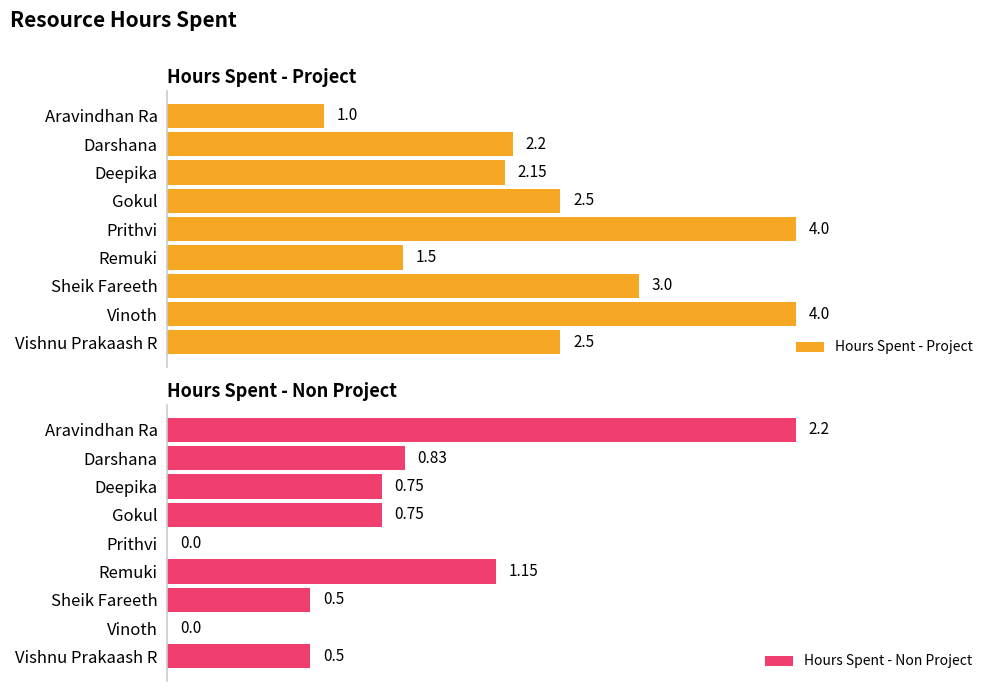

What is the average value of the Hours Spent - Non Project series?

0.7